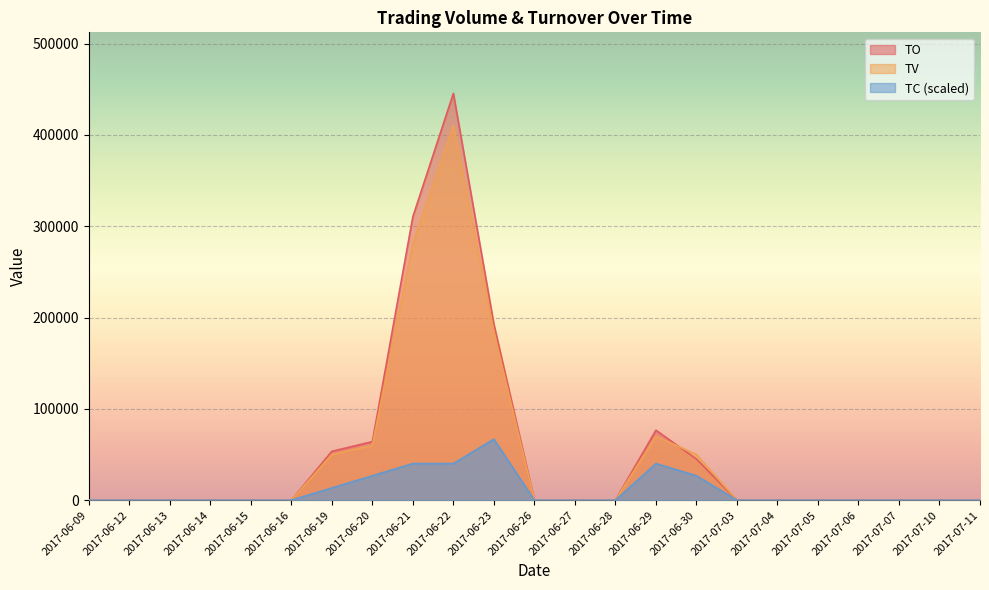

Reading right to left, list all the values displayed in this chart.

TO: 0.0	0.0	0.0	0.0	0.0	0.0	0.0	45000.0	76600.0	0.0	0.0	0.0	192750.0	445510.0	310450.0	64100.0	53500.0	0.0	0.0	0.0	0.0	0.0	0.0
TV: 0.0	0.0	0.0	0.0	0.0	0.0	0.0	50000.0	70000.0	0.0	0.0	0.0	184000.0	410000.0	281000.0	60000.0	50000.0	0.0	0.0	0.0	0.0	0.0	0.0
TC: 0.0	0.0	0.0	0.0	0.0	0.0	0.0	26730.6	40095.9	0.0	0.0	0.0	66826.5	40095.9	40095.9	26730.6	13365.3	0.0	0.0	0.0	0.0	0.0	0.0